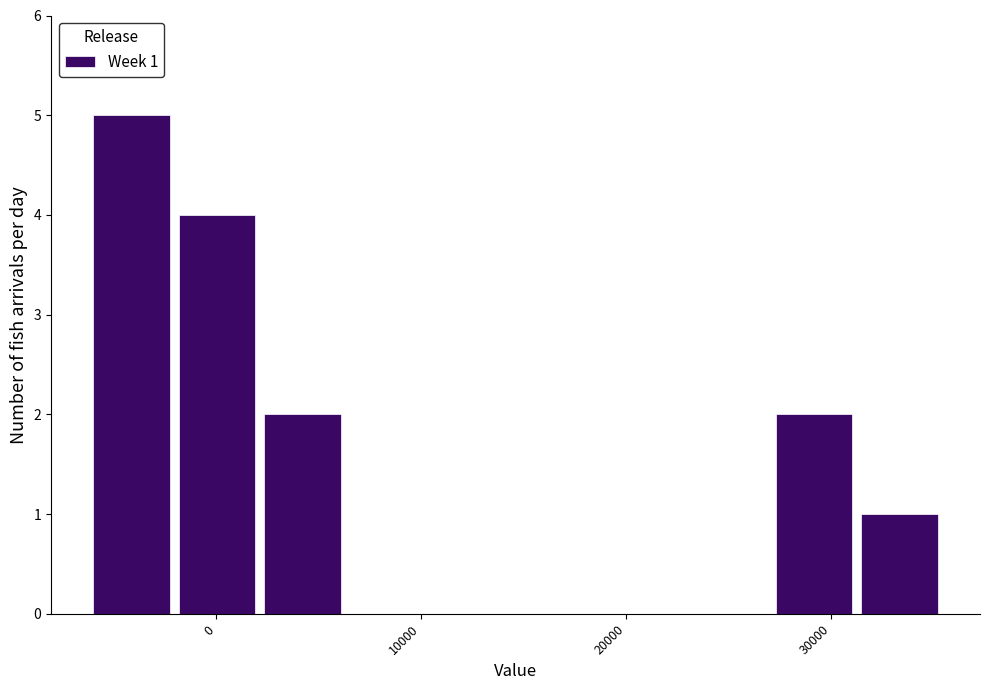

Which range on the x-axis has the tallest bar?

-6000 to -2000